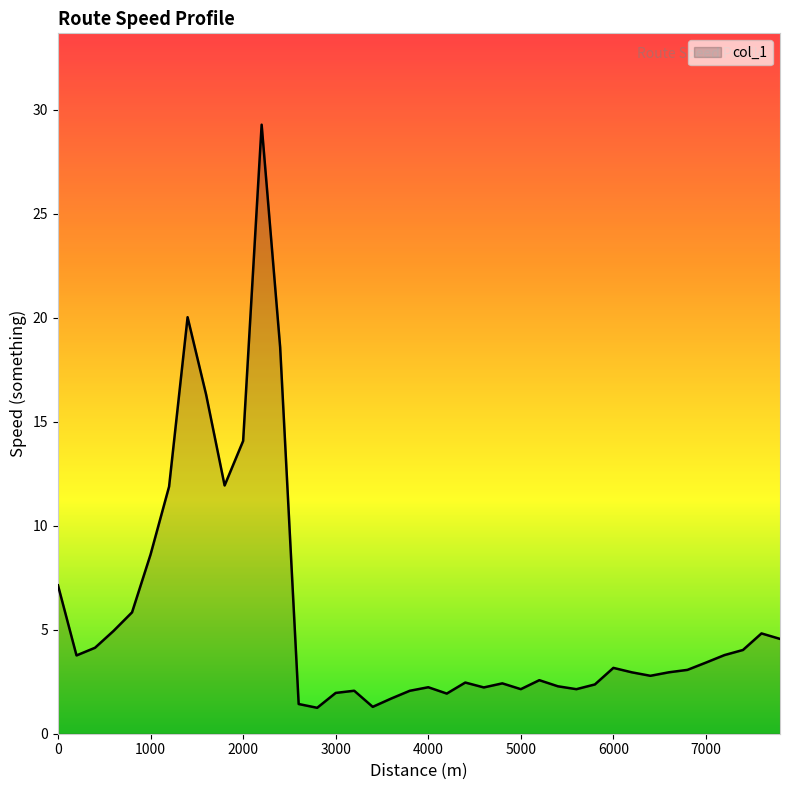

What is the difference between the maximum and minimum values?

28.0